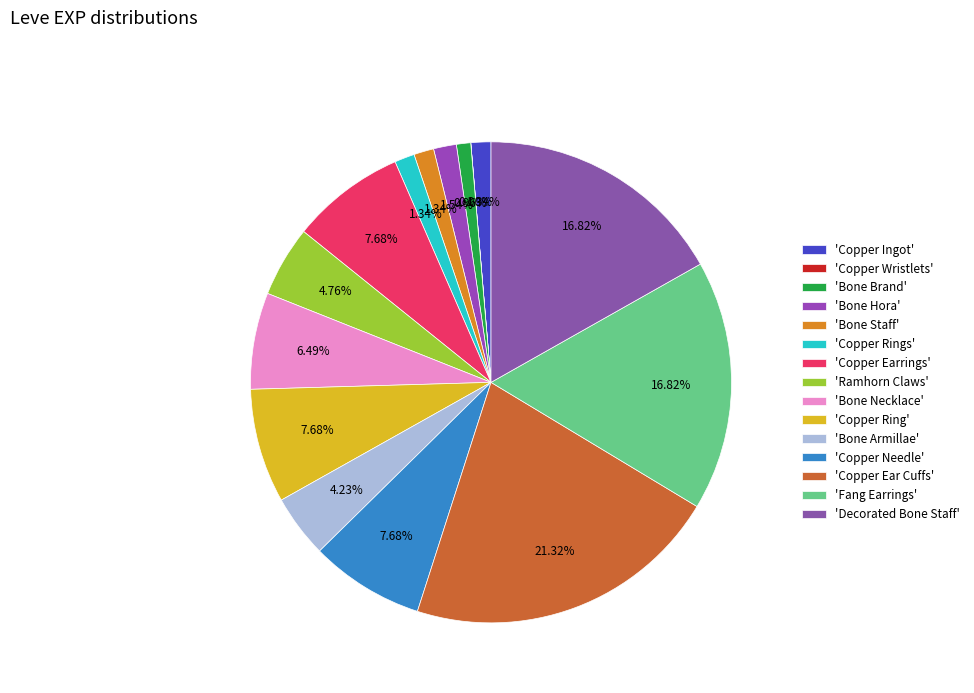

What is the smallest slice in the pie chart?

Copper Wristlets